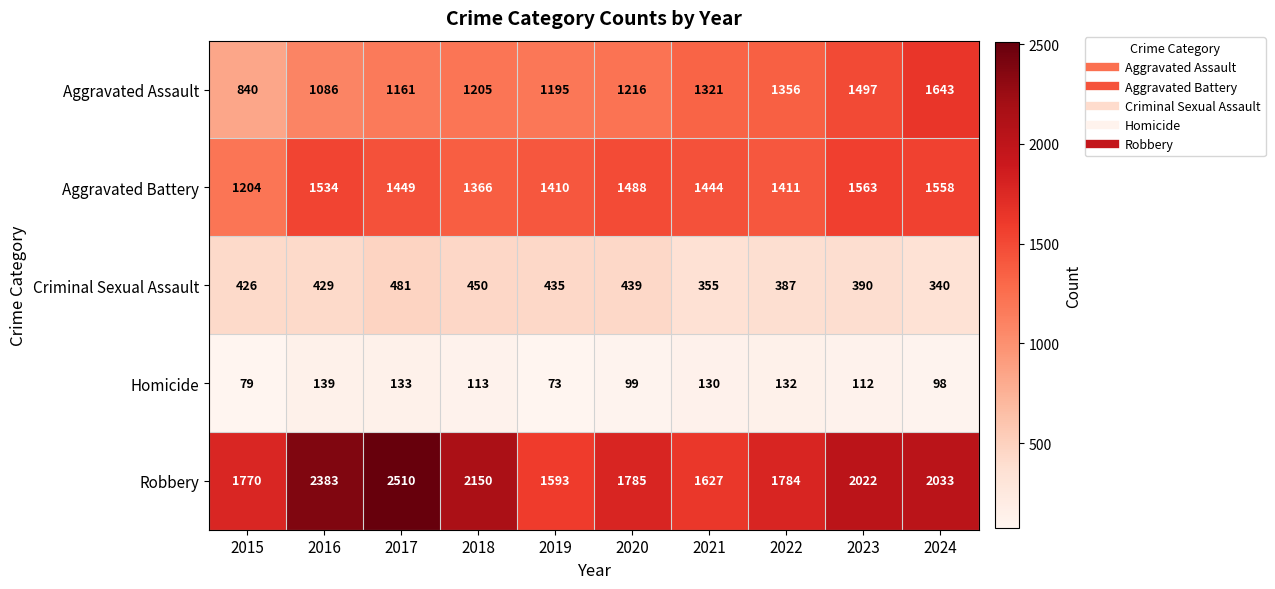

How many data points does each series have?

10